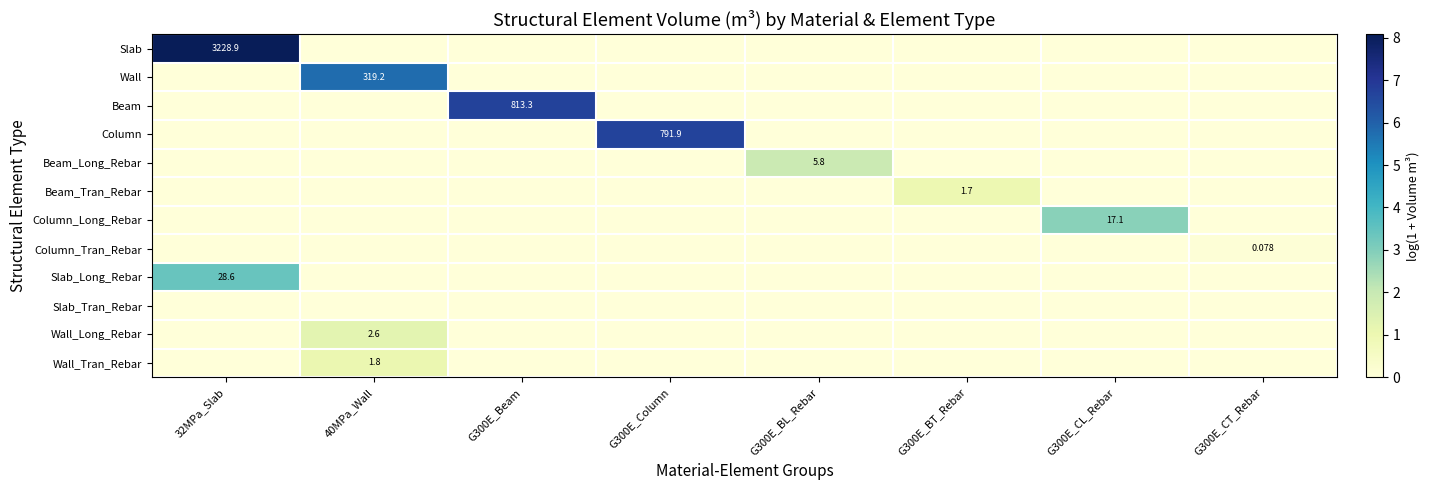

Which series has the largest total across all categories?

Slab